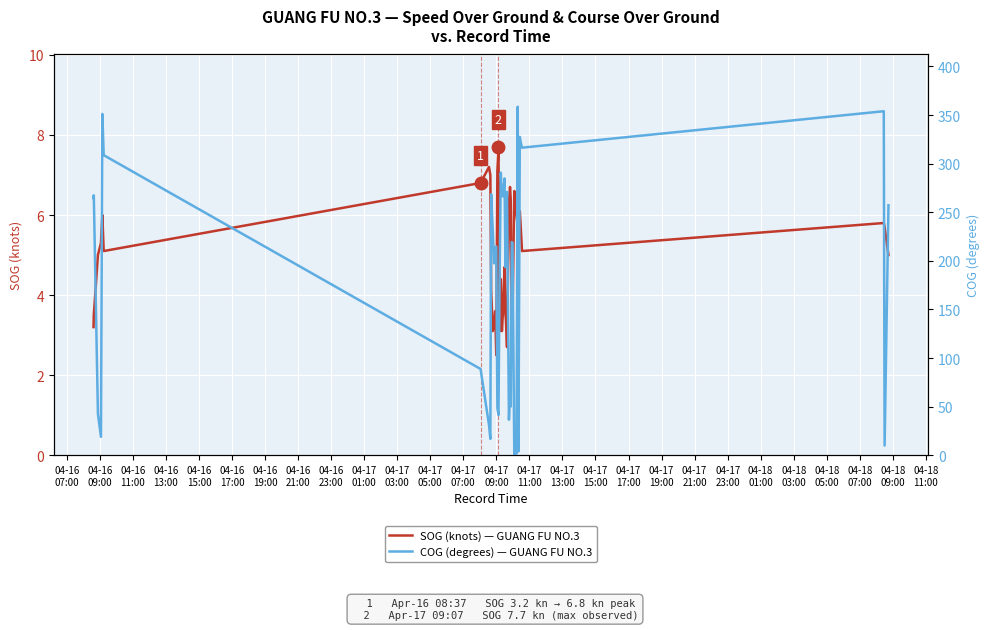

How many data points in COG (degrees) — GUANG FU NO.3 are above 218?

20